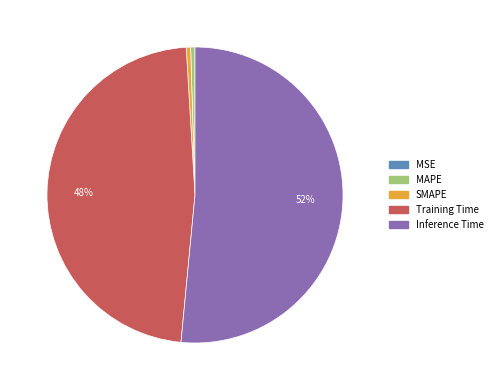

Which category accounts for the majority?

Inference Time